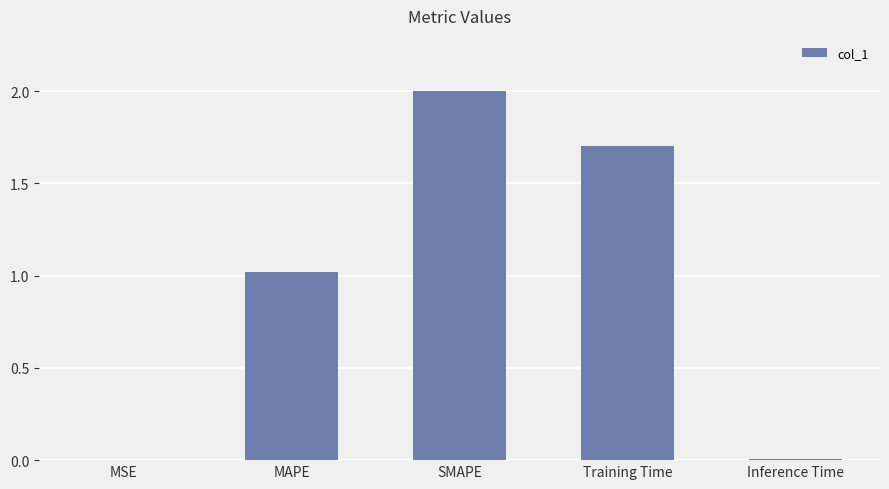

What is the sum of all values?

4.7